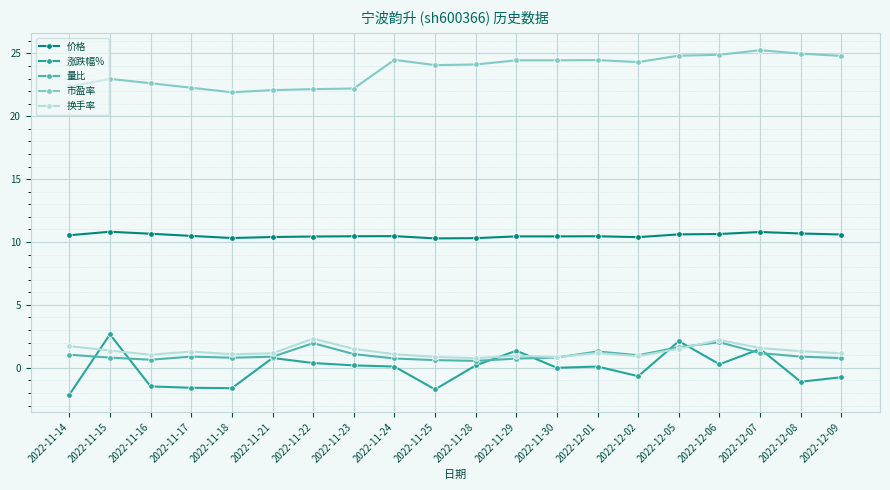

True or false: 价格 and 换手率 cross at least once.

False